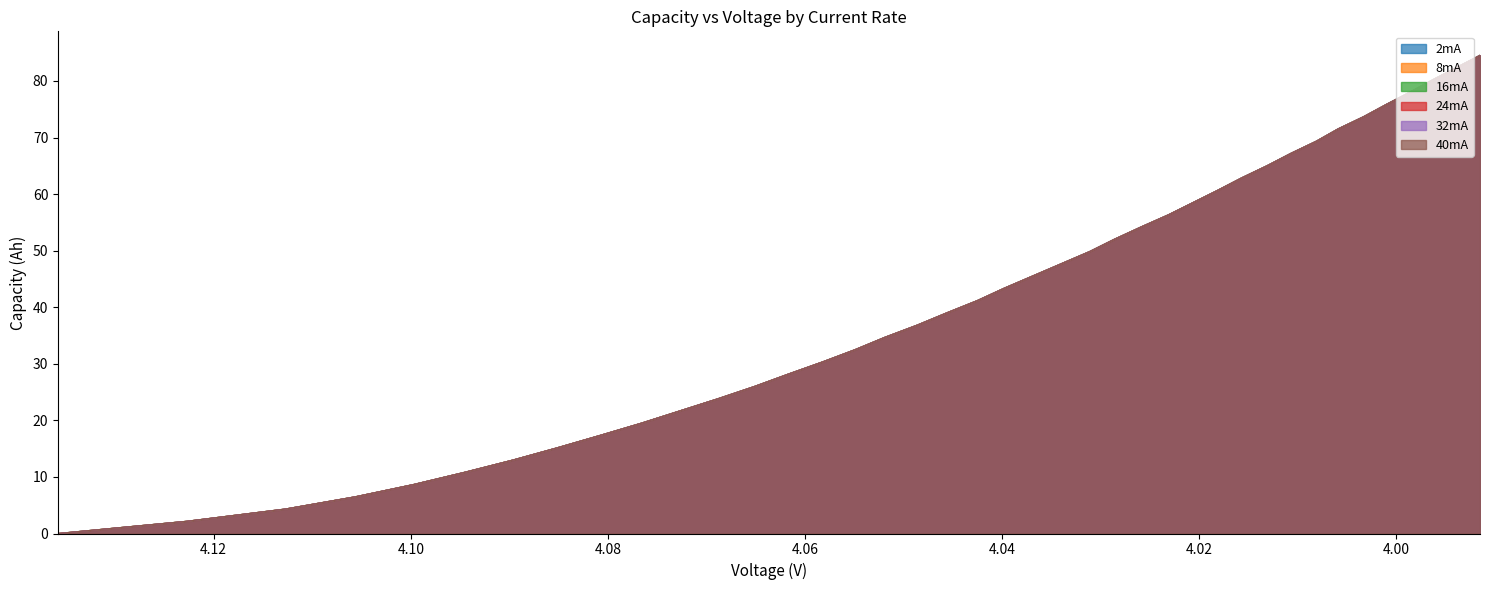

How many categories are shown in the chart?

40